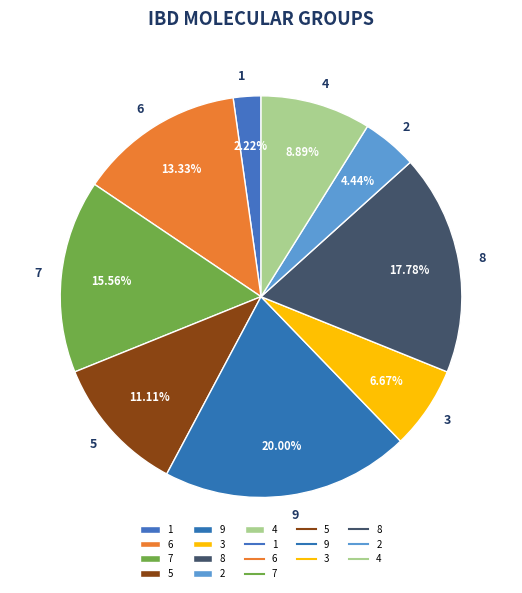

To the nearest percent, what percentage of the pie is 4?

9%